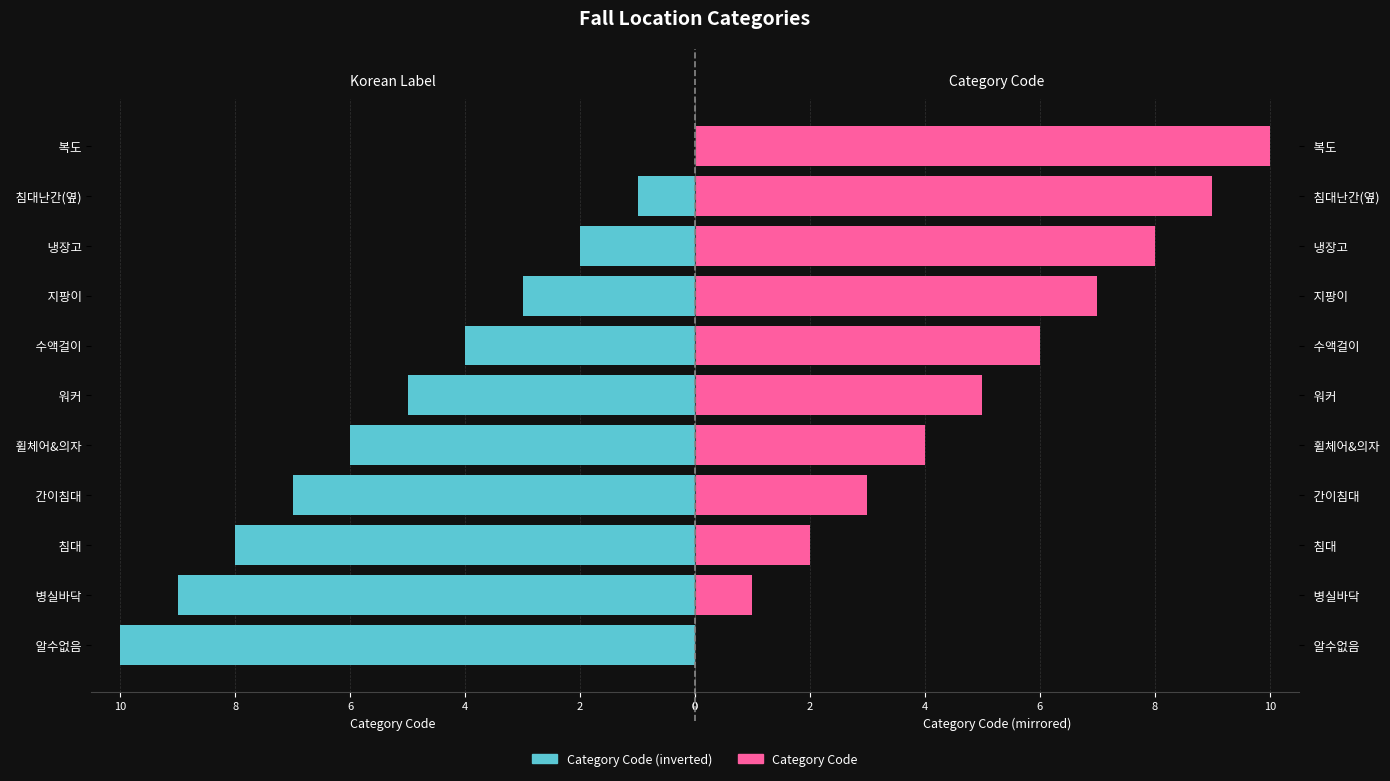

Rank the series at 지팡이 from lowest to highest value.

Category Code (inverted), Category Code